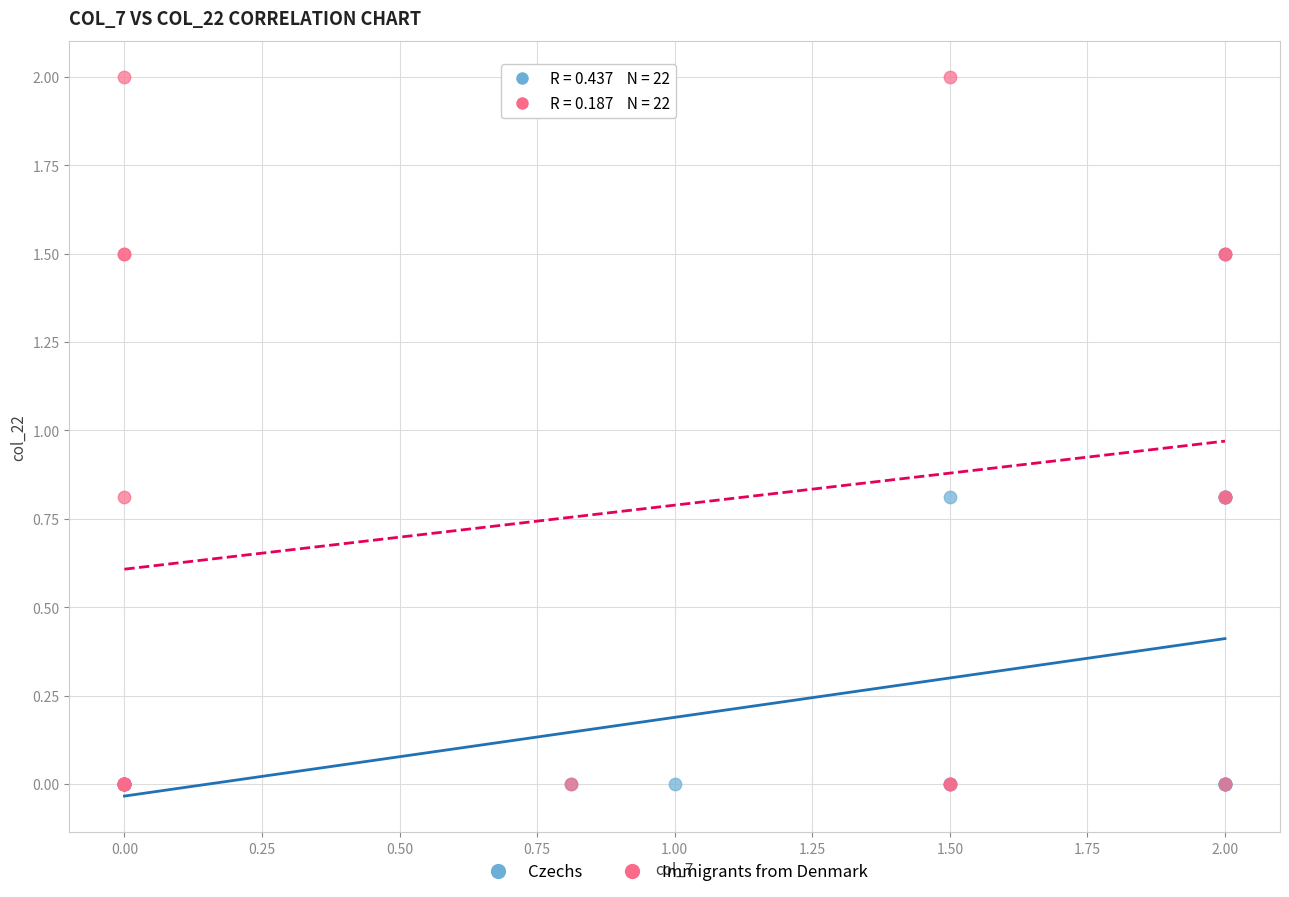

Which series has the largest Y range (max minus min)?

Immigrants from Denmark